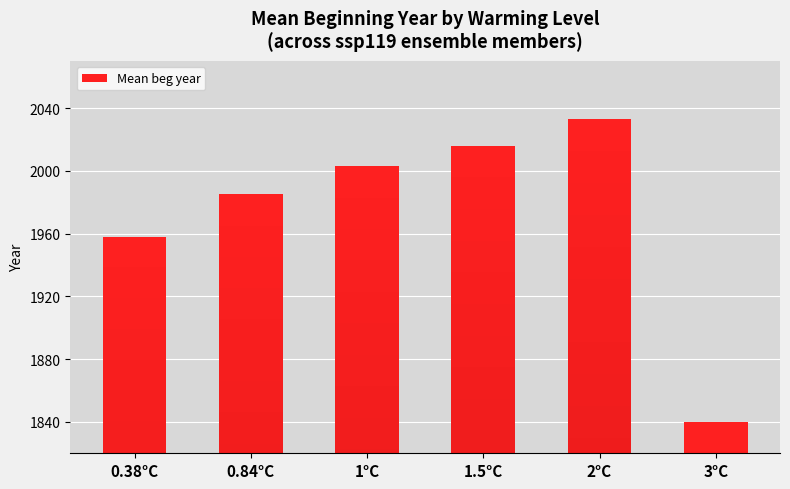

Between 0.38°C and 1.5°C, which is larger?

1.5°C